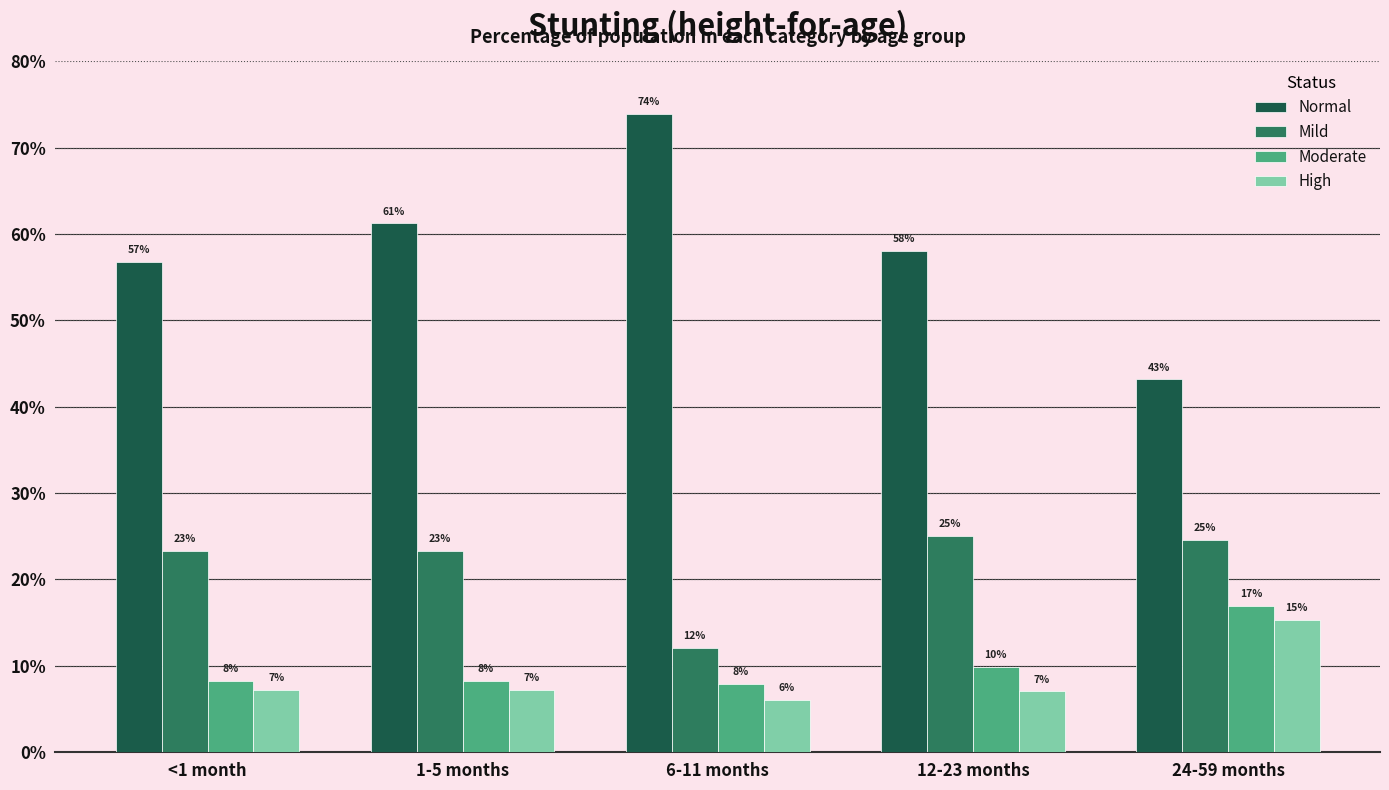

Reading left to right, extract all data points from this chart.

Normal: 0.6	0.6	0.7	0.6	0.4
Mild: 0.2	0.2	0.1	0.3	0.2
Moderate: 0.1	0.1	0.1	0.1	0.2
High: 0.1	0.1	0.1	0.1	0.2